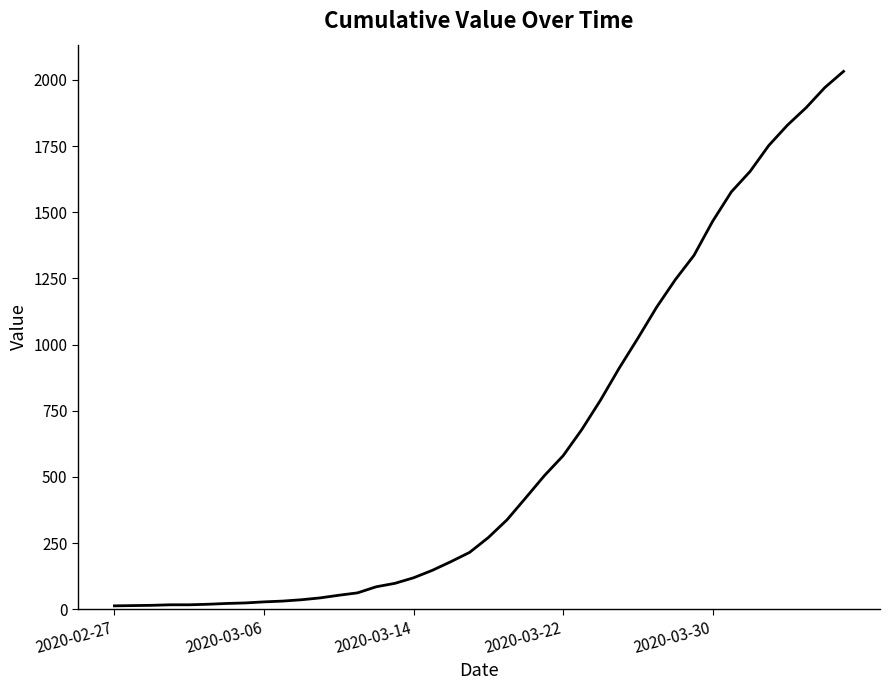

What is the difference between the maximum and minimum values?

2019